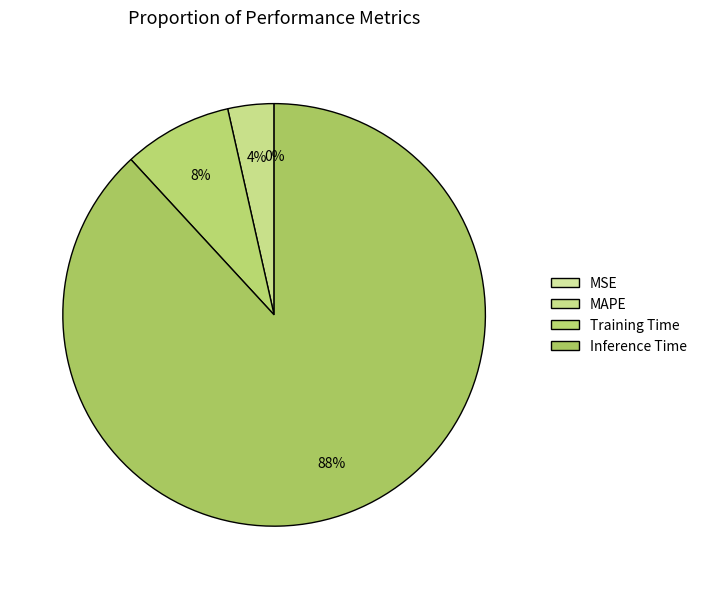

True or false: MSE accounts for 0% of the total.

True